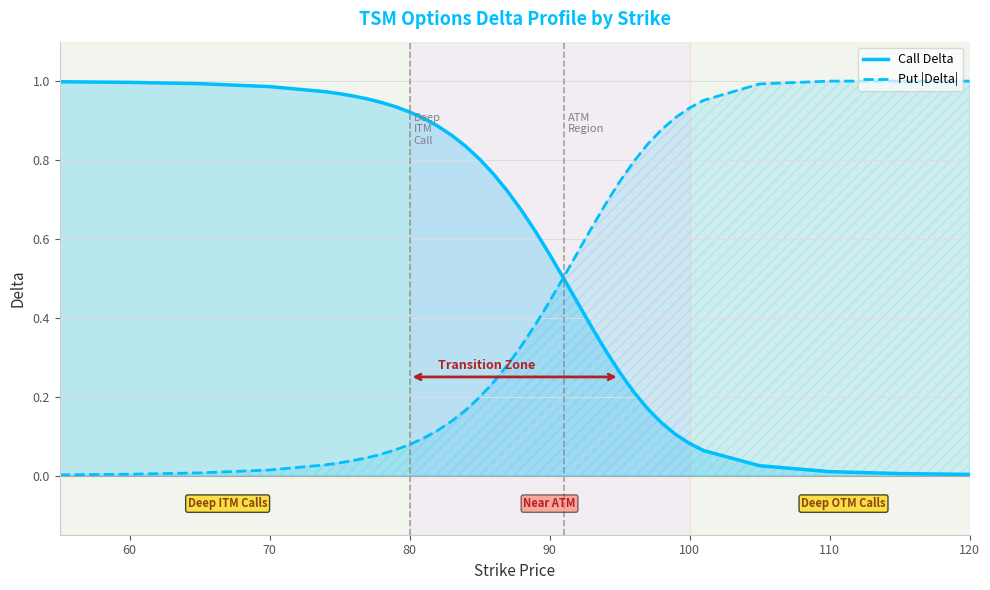

How many intersections are there between Put |Delta| and Call Delta?

1